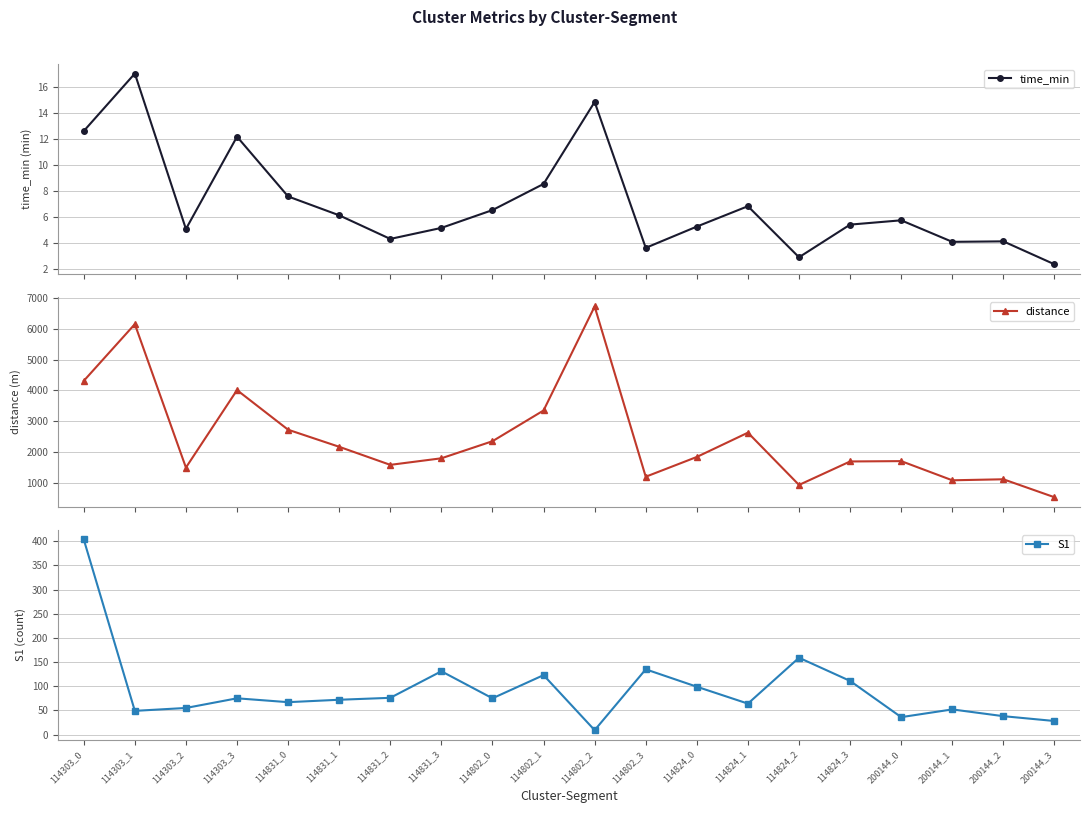

Which has a higher value, 114802_2 or 114824_1?

114802_2